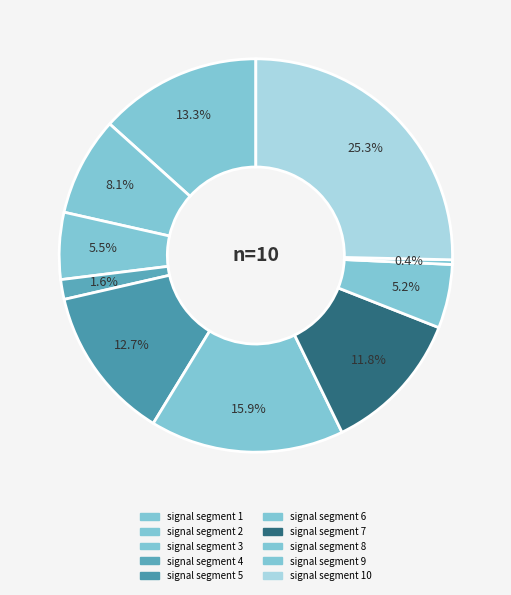

To the nearest percent, what portion does signal segment 10 represent?

25%